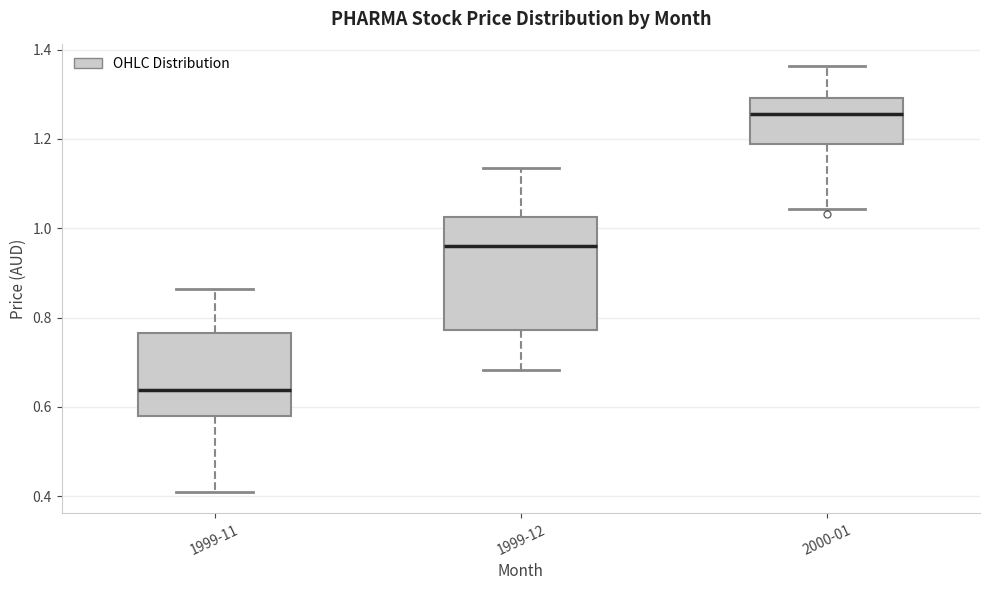

Which box is the tallest, from its lower edge to its upper edge?

1999-12